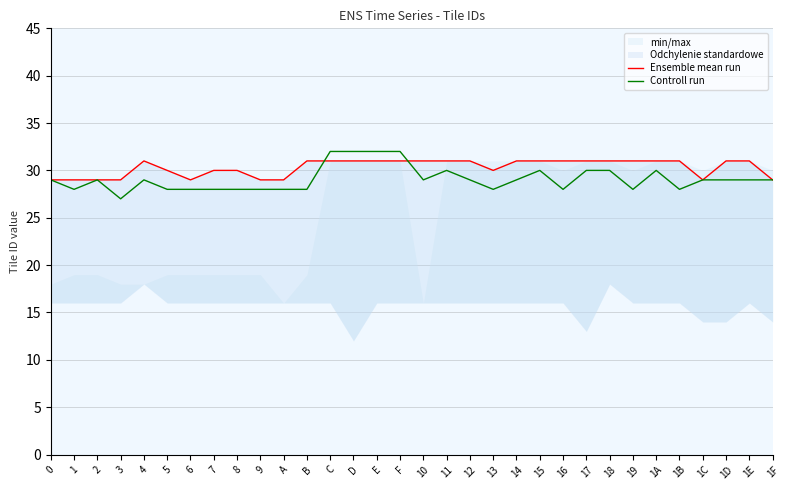

What is the difference between the maximum and second lowest values in the Ensemble mean run series?

2